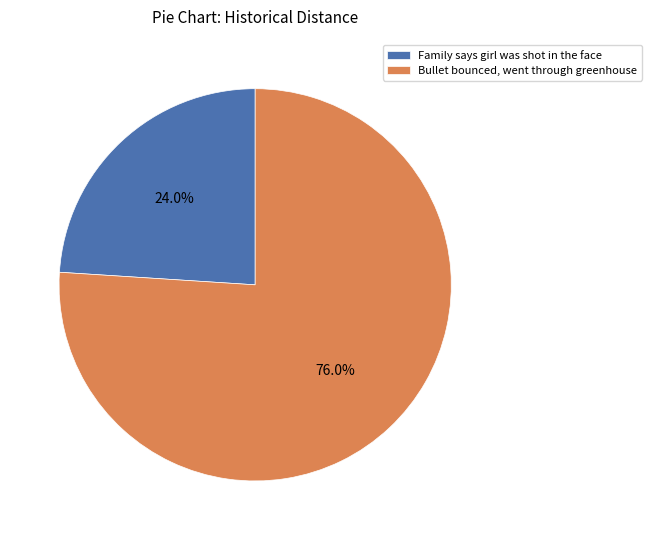

To the nearest percent, what percentage of the pie is Bullet bounced, went through greenhouse?

76%